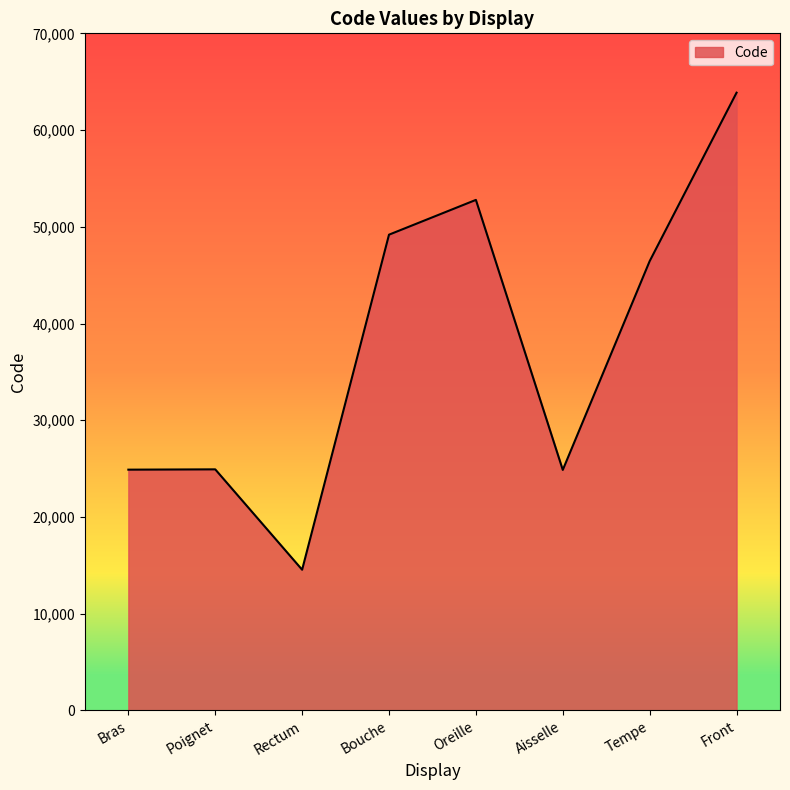

Read the value at Tempe, to the nearest 50.

46450